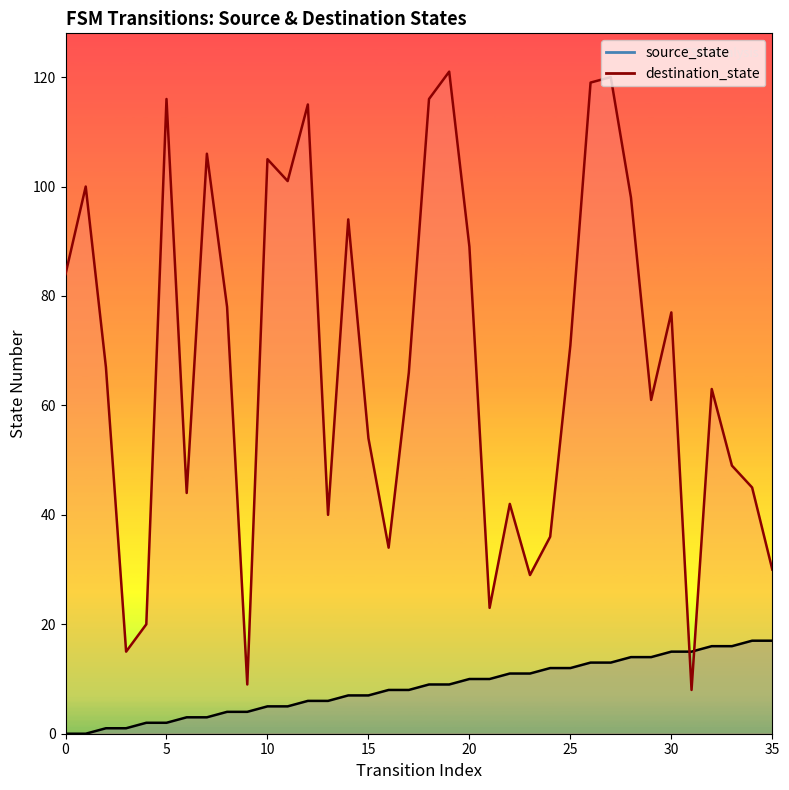

Where is destination_state nearest to the value 64?

32